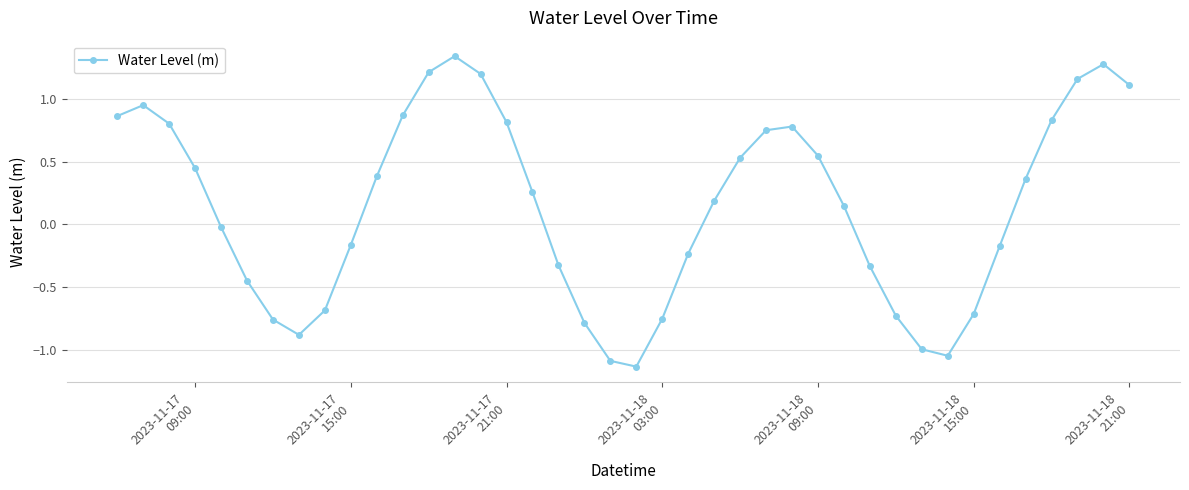

What is the sum of all values?

5.5